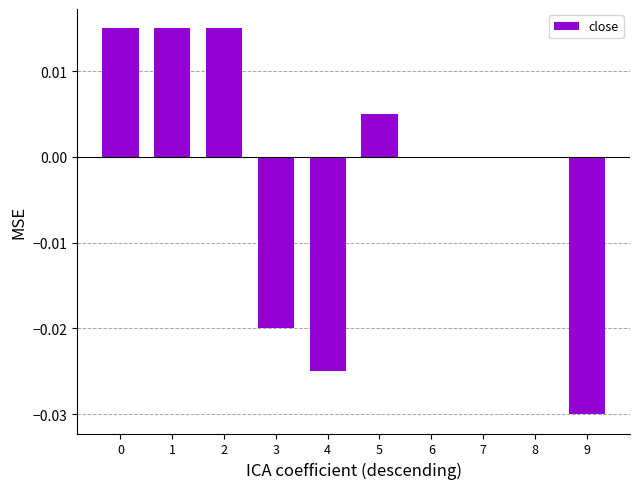

Is it true that the value at 3 is -0.0?

True